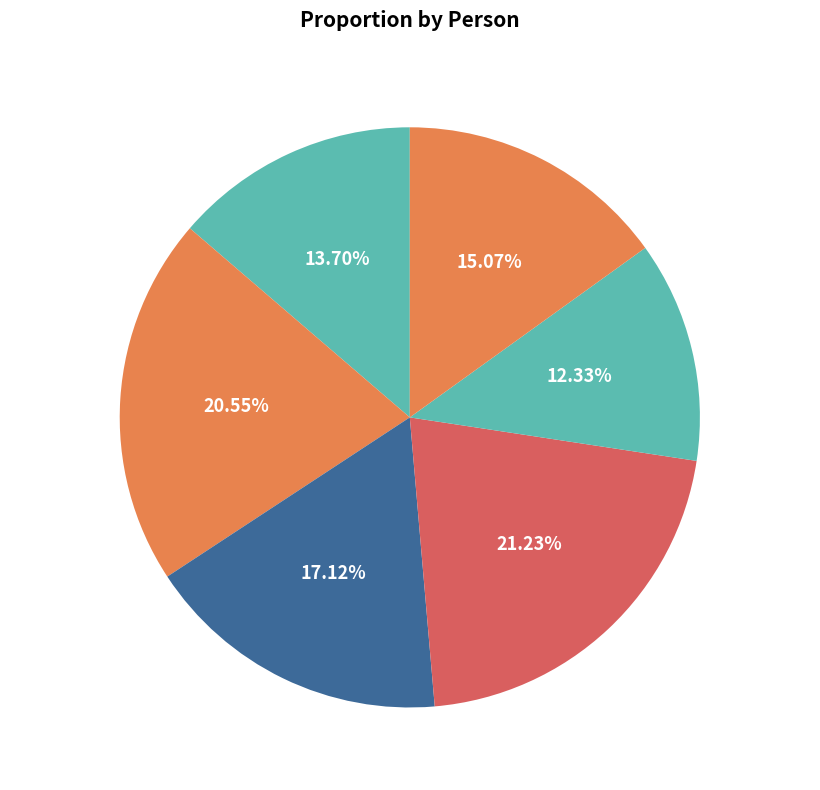

What percentage is the Tyler slice, to the nearest percent?

21%